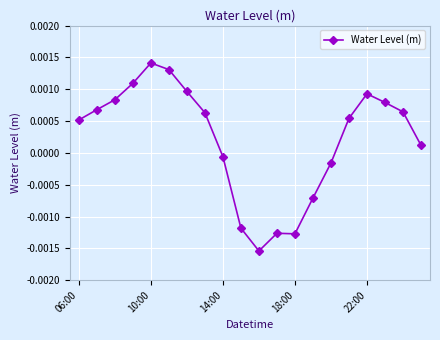

Where does the data first go above 0?

06:00